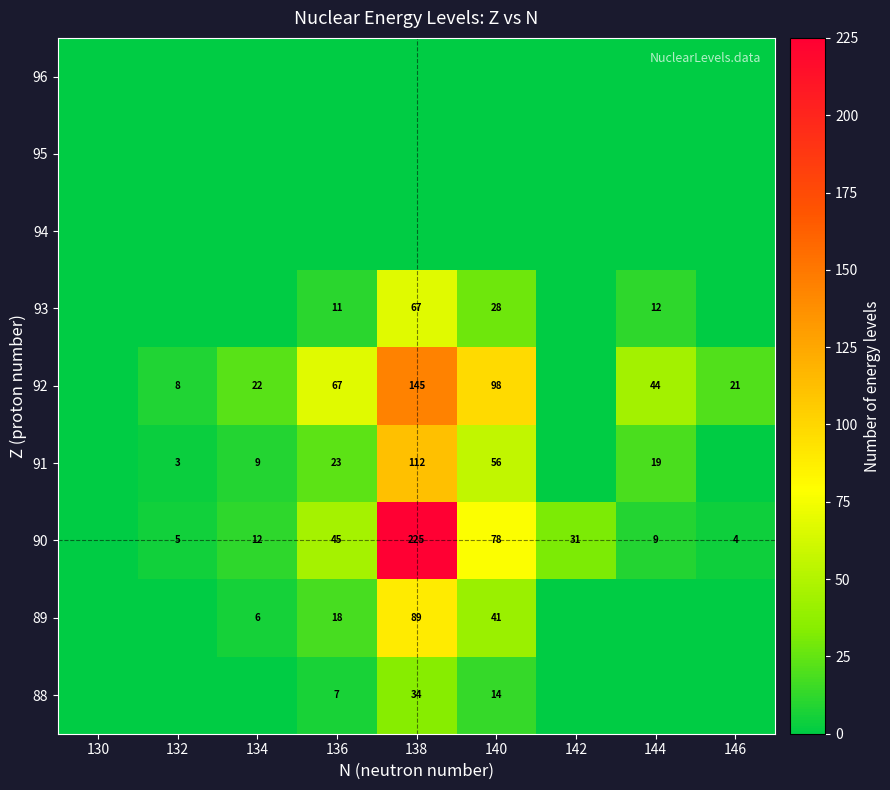

Which label corresponds to the largest value in the chart?

138